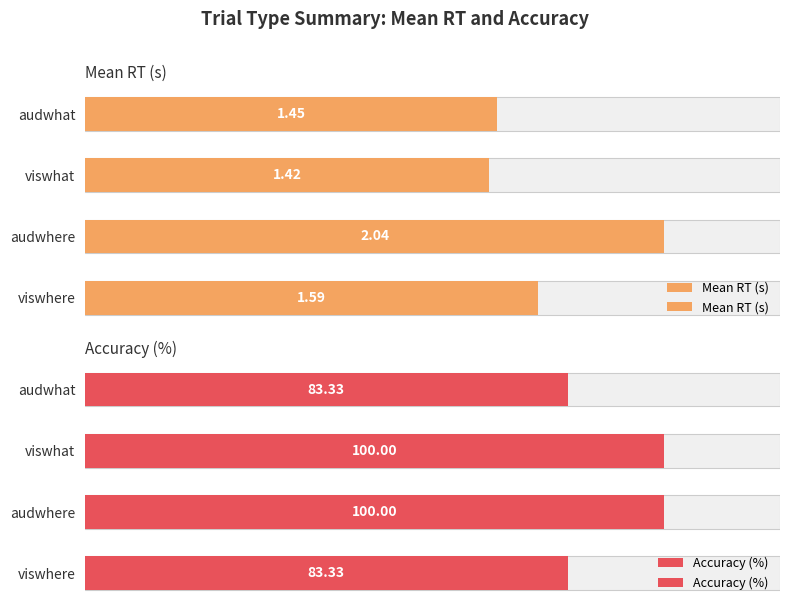

Is the value of Mean RT (s) at viswhere greater than the value of Accuracy (%) at audwhat?

No